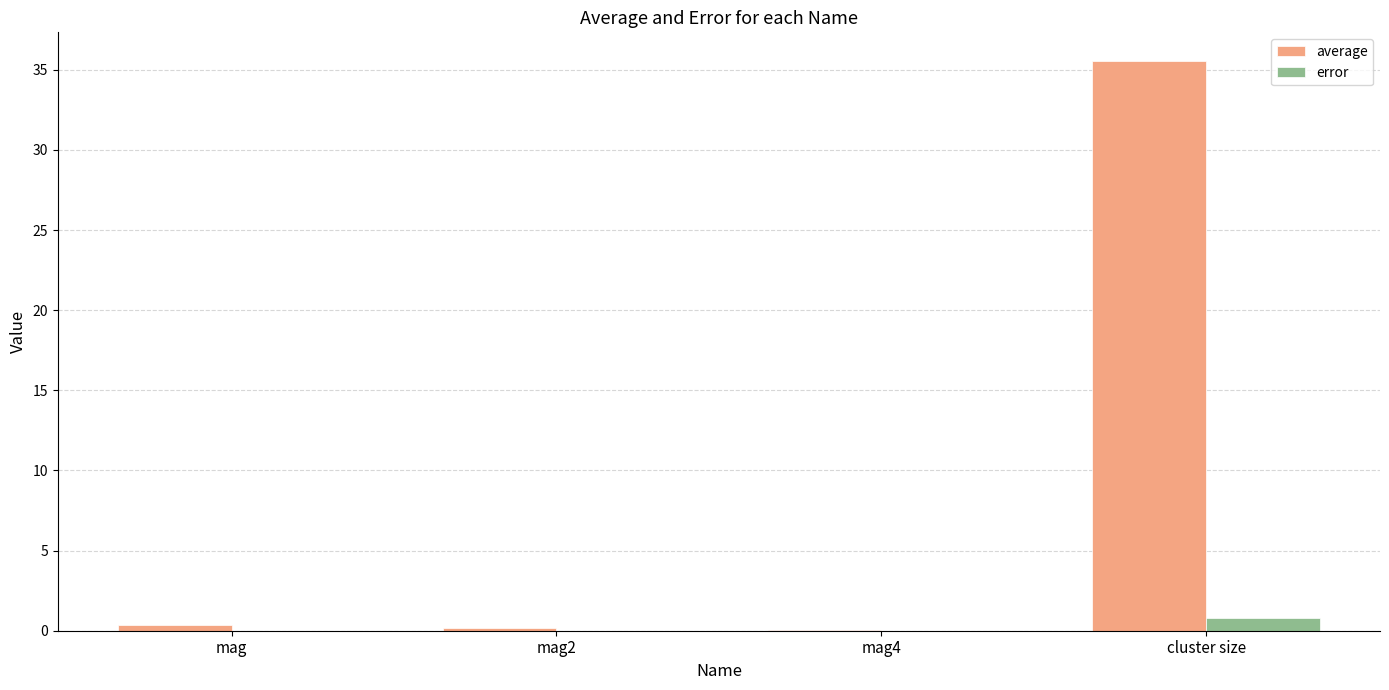

What is the sum of all average values?

36.2